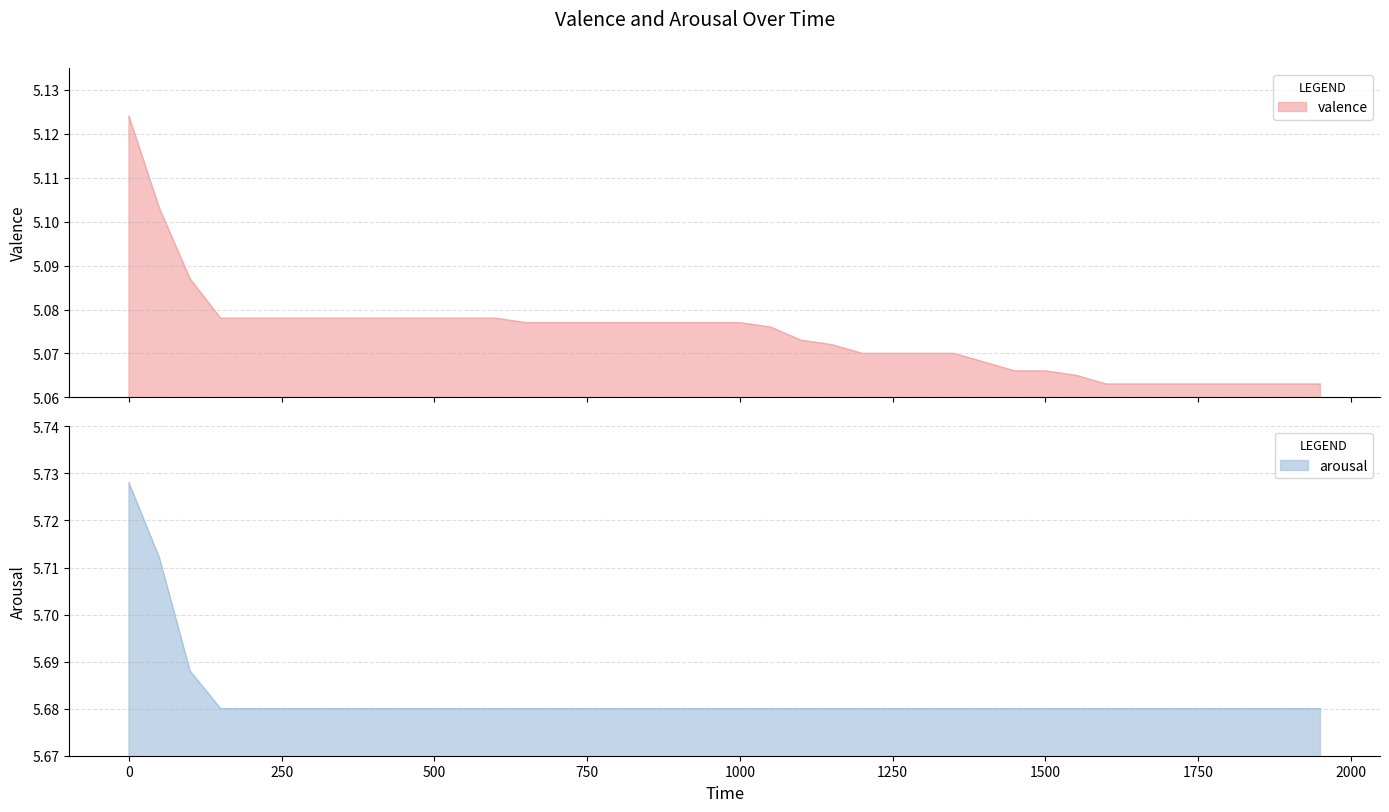

What is the value of the arousal point at the 15th from the left?

5.7